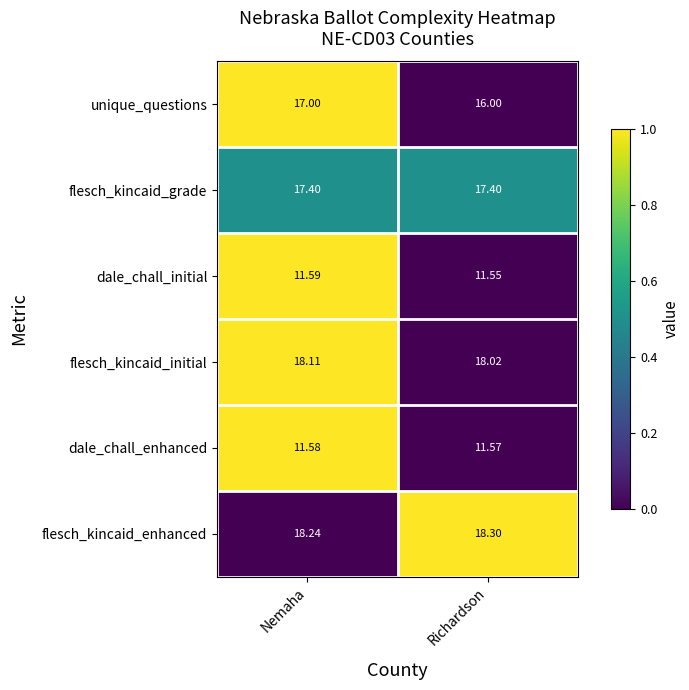

Which series changed the most between Nemaha and Richardson?

unique_questions